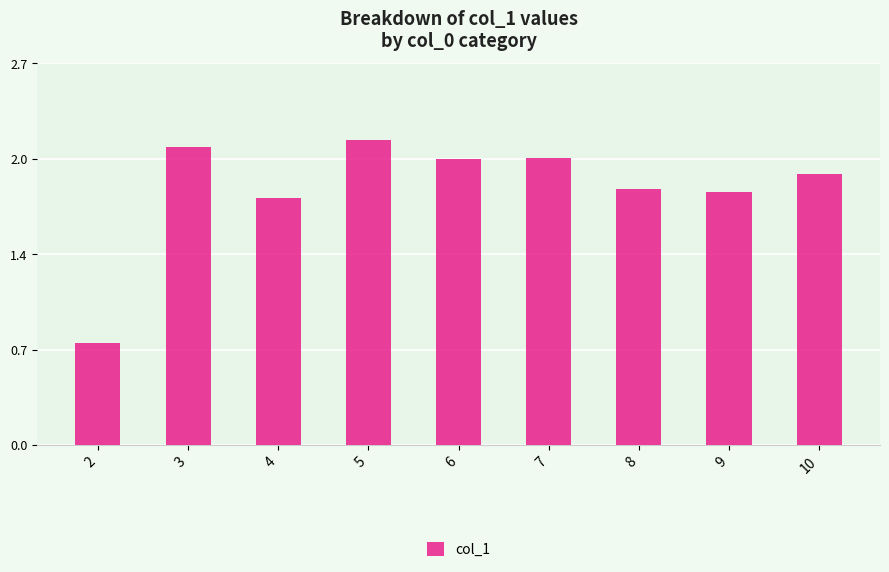

Are the bars horizontal?

No